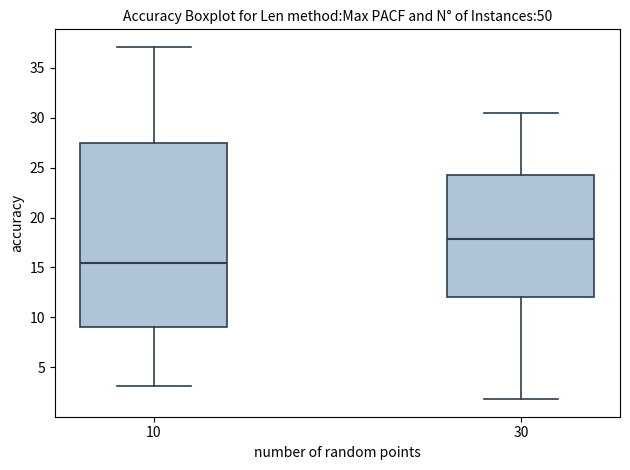

Reading left to right, transcribe this box plot: for each box, give where its median line is, the range the box spans, and where its two whiskers end, as read against the y-axis. The values are not printed on the chart, so give them approximately, as read against the axis.

10: median 15.5, box 9.0 to 27.5, whiskers 3.0 to 37.0
30: median 18.0, box 12.0 to 24.5, whiskers 2.0 to 30.5